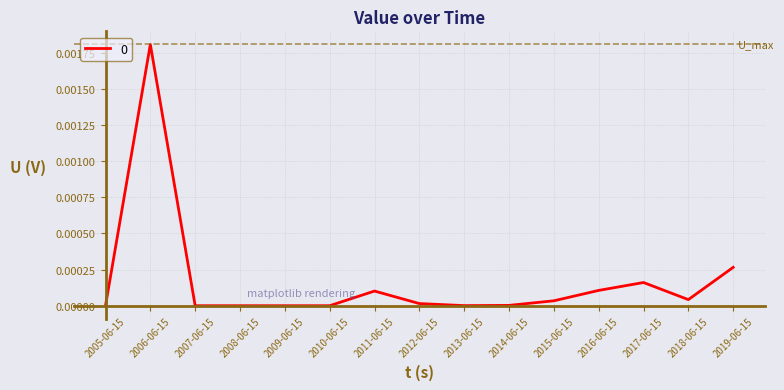

Which label corresponds to the largest value in the chart?

2006-06-15